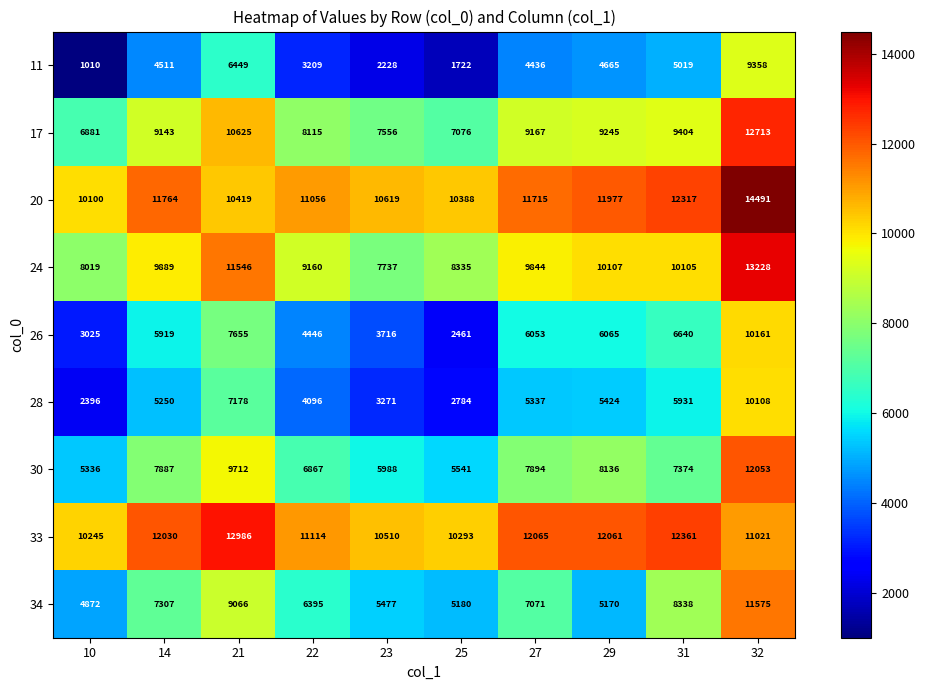

True or false: 28 has a value of 5931 at 31.

True